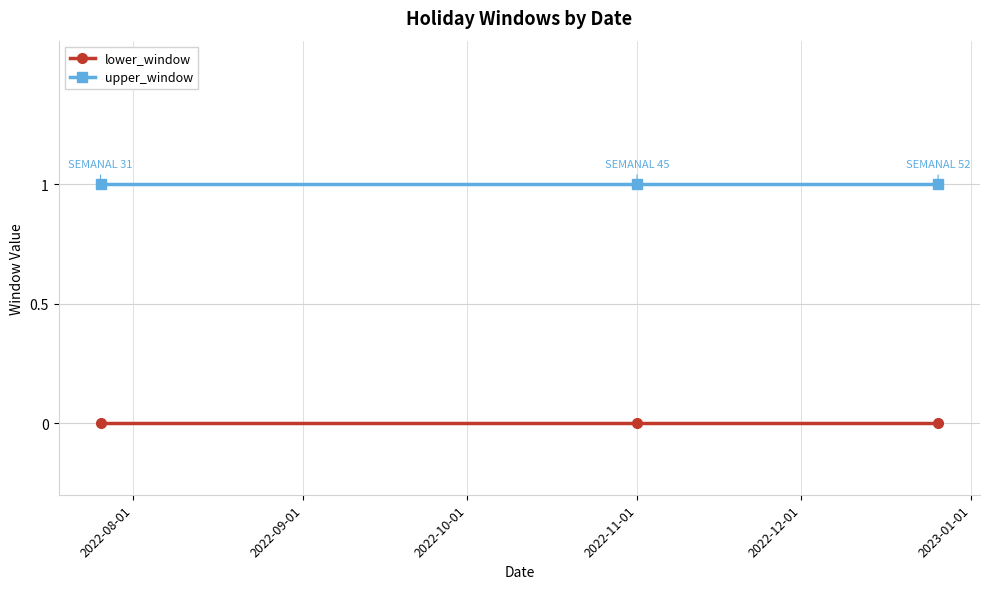

Rank the series by their average value, from lowest to highest.

lower_window, upper_window